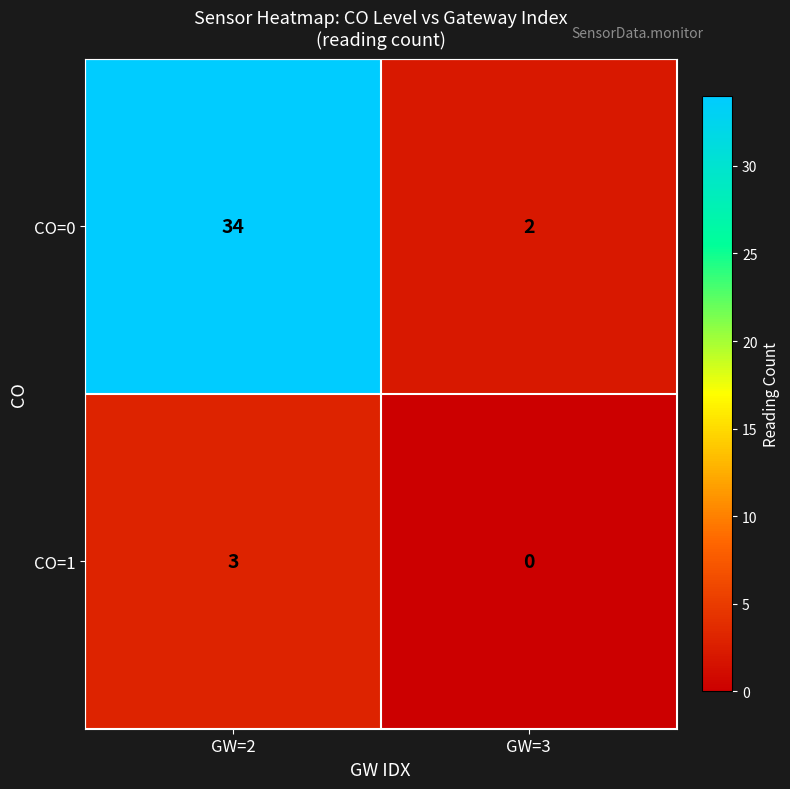

What is the approximate value of CO=0 at GW=2?

34